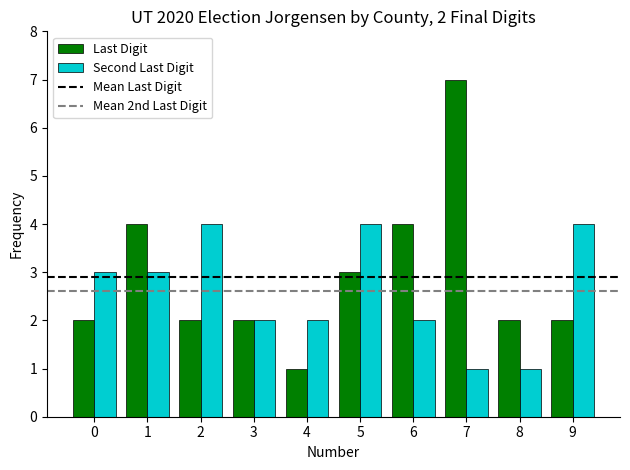

The Last Digit series shows 4 at 2. True or false?

False